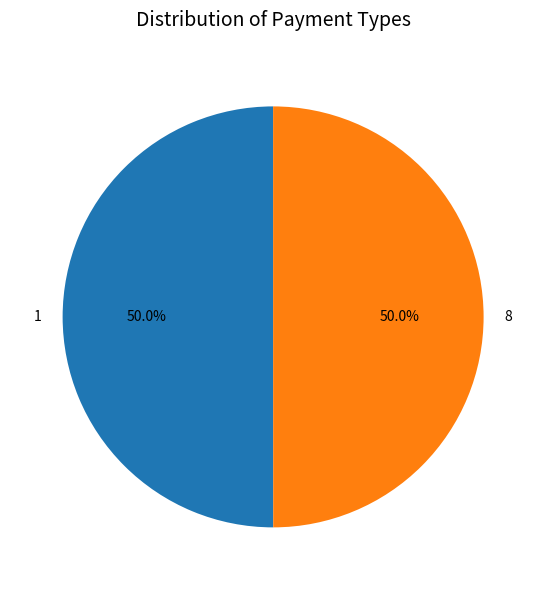

What percentage is NOT represented by 1?

50.0%